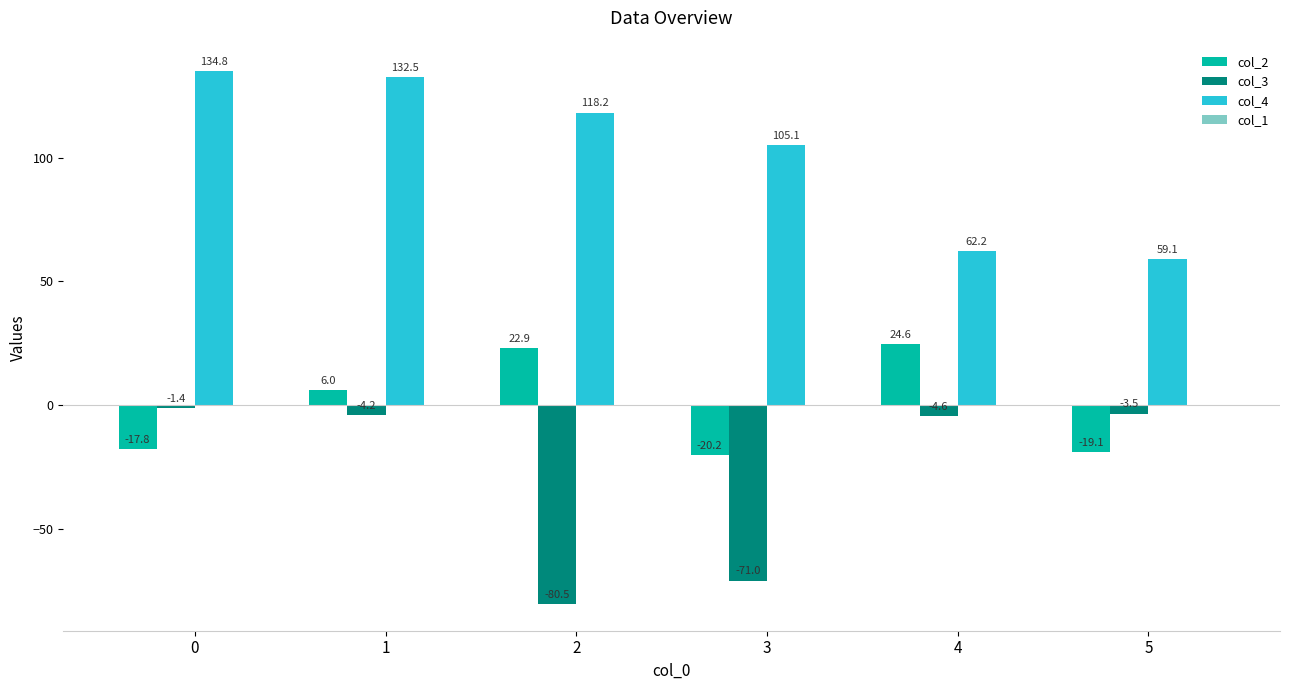

What is the value of the col_4 bar at the 4th from the left?

105.1